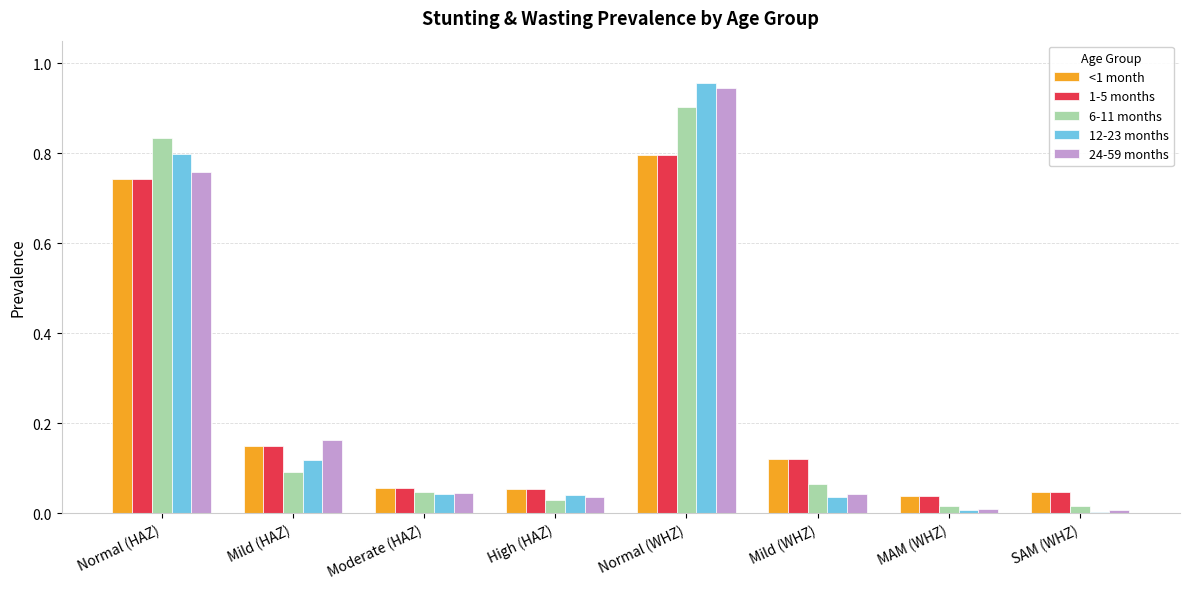

Is it true that 6-11 months equals 0.1 at Mild (WHZ)?

True